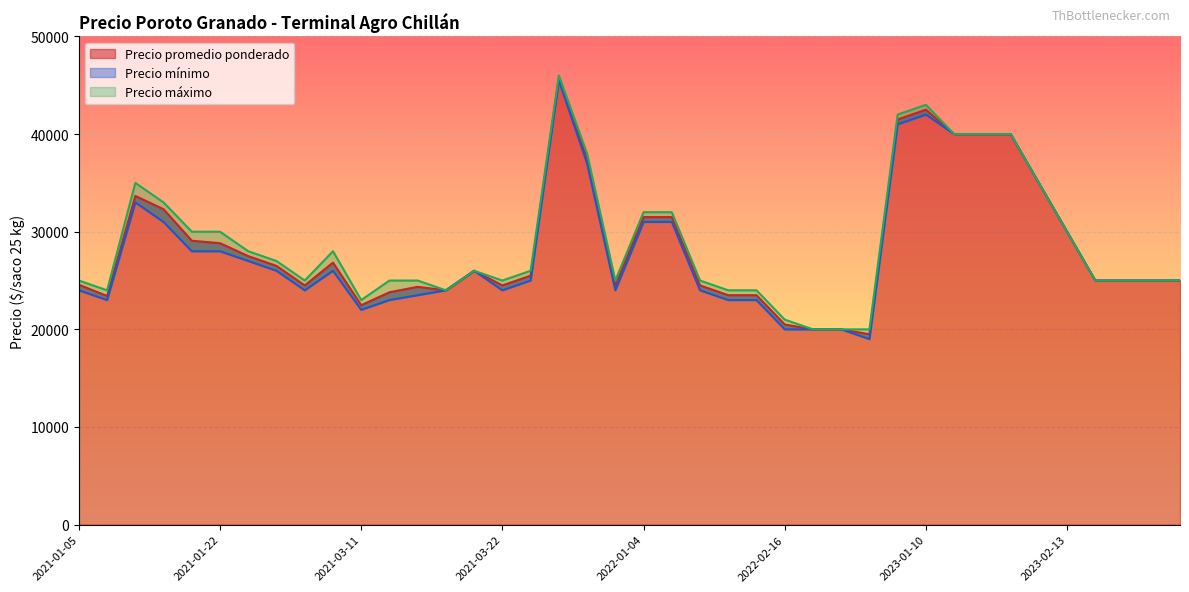

The value of Precio promedio ponderado at 2023-02-13 is 30000. True or false?

True